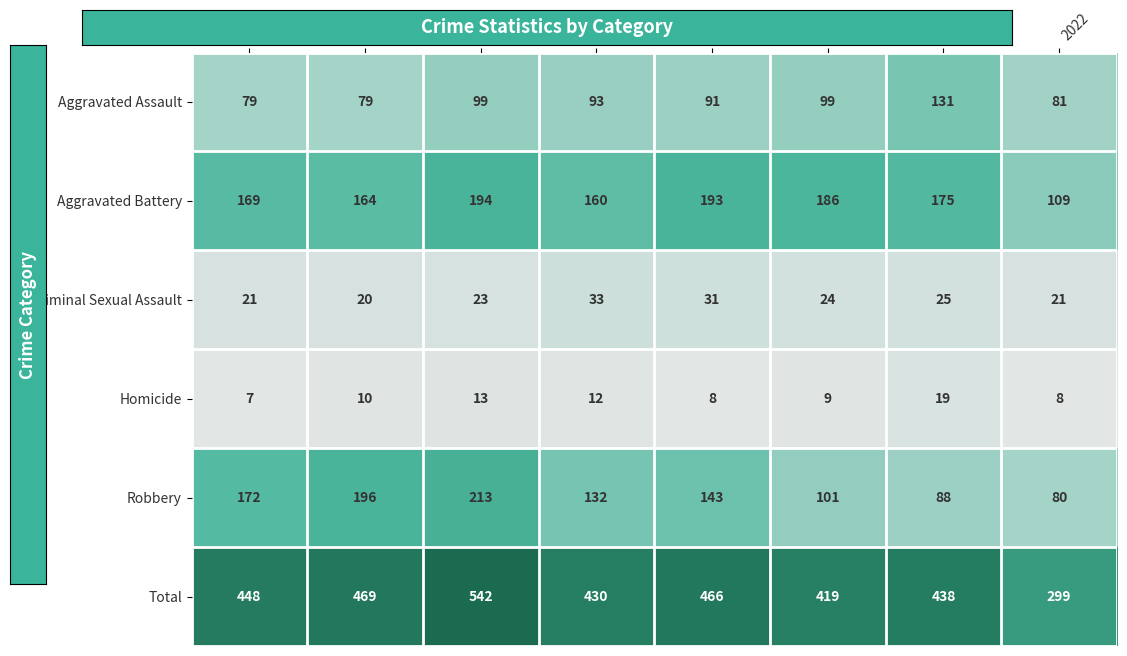

What is the approximate value of Homicide at 2015?

7